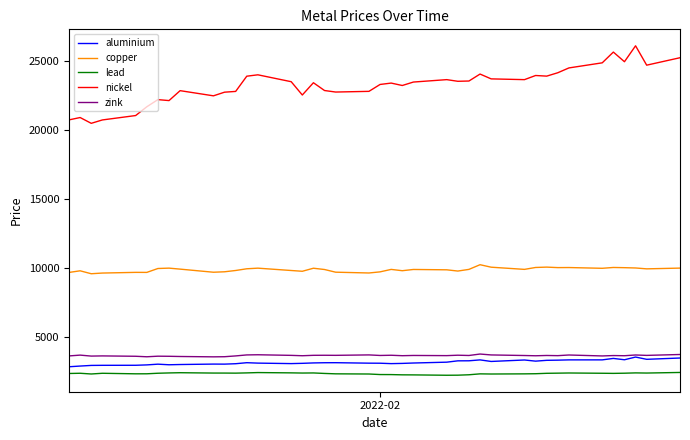

What is the maximum value for copper?

10220.5